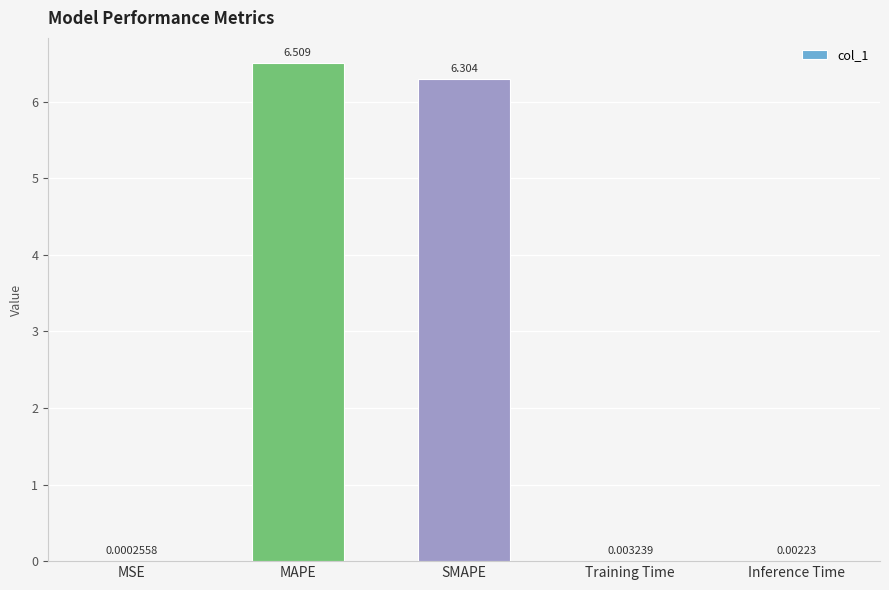

True or false: the data shows 10.2 at SMAPE.

False